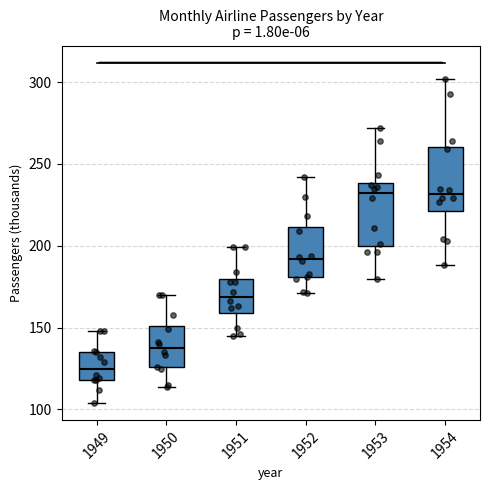

Reading left to right, read every box against the y-axis: the position of its median line, the range the box covers, and the ends of its whiskers. The values are not printed on the chart, so give them approximately, as read against the axis.

1949: median 125, box 120 to 135, whiskers 105 to 150
1950: median 140, box 125 to 150, whiskers 115 to 170
1951: median 170, box 160 to 180, whiskers 145 to 200
1952: median 190, box 180 to 210, whiskers 170 to 240
1953: median 230, box 200 to 240, whiskers 180 to 270
1954: median 230, box 220 to 260, whiskers 190 to 300